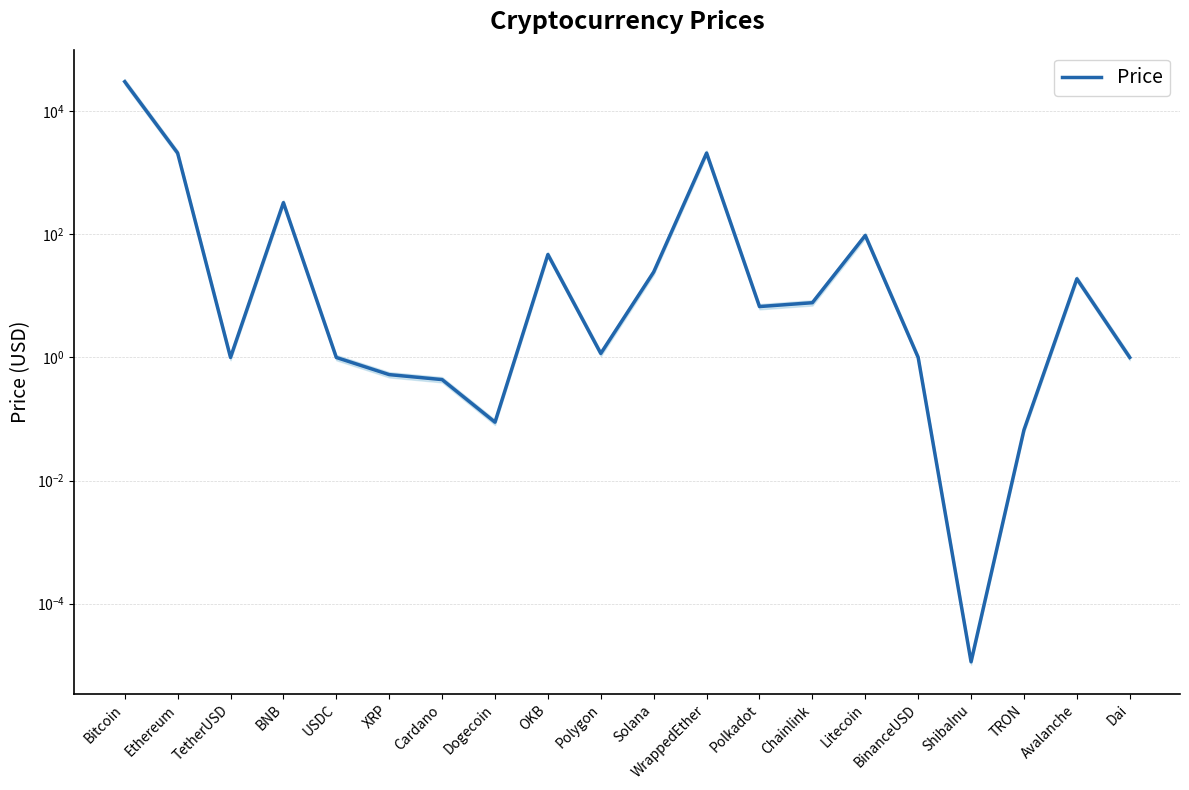

Count the number of values greater than 6.

10